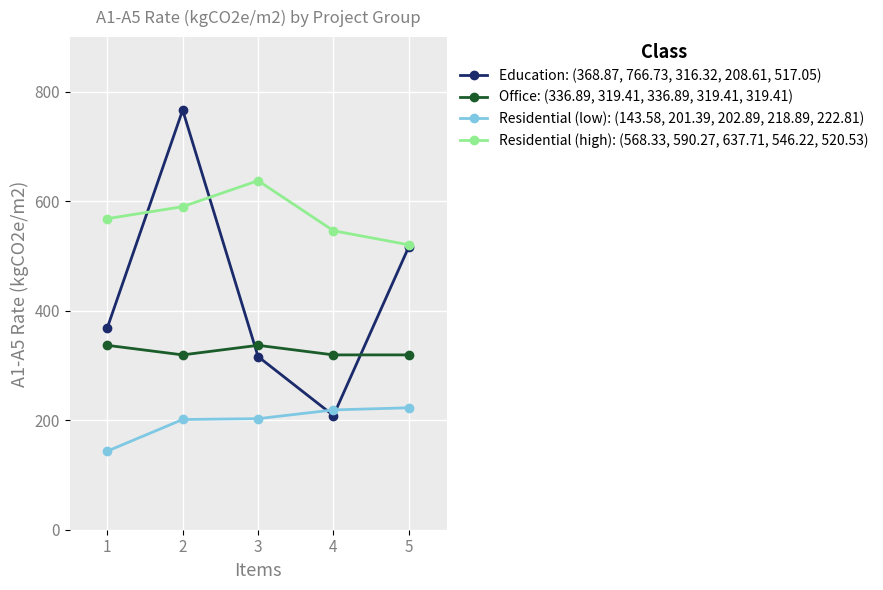

What is the minimum value shown in the chart?

143.6